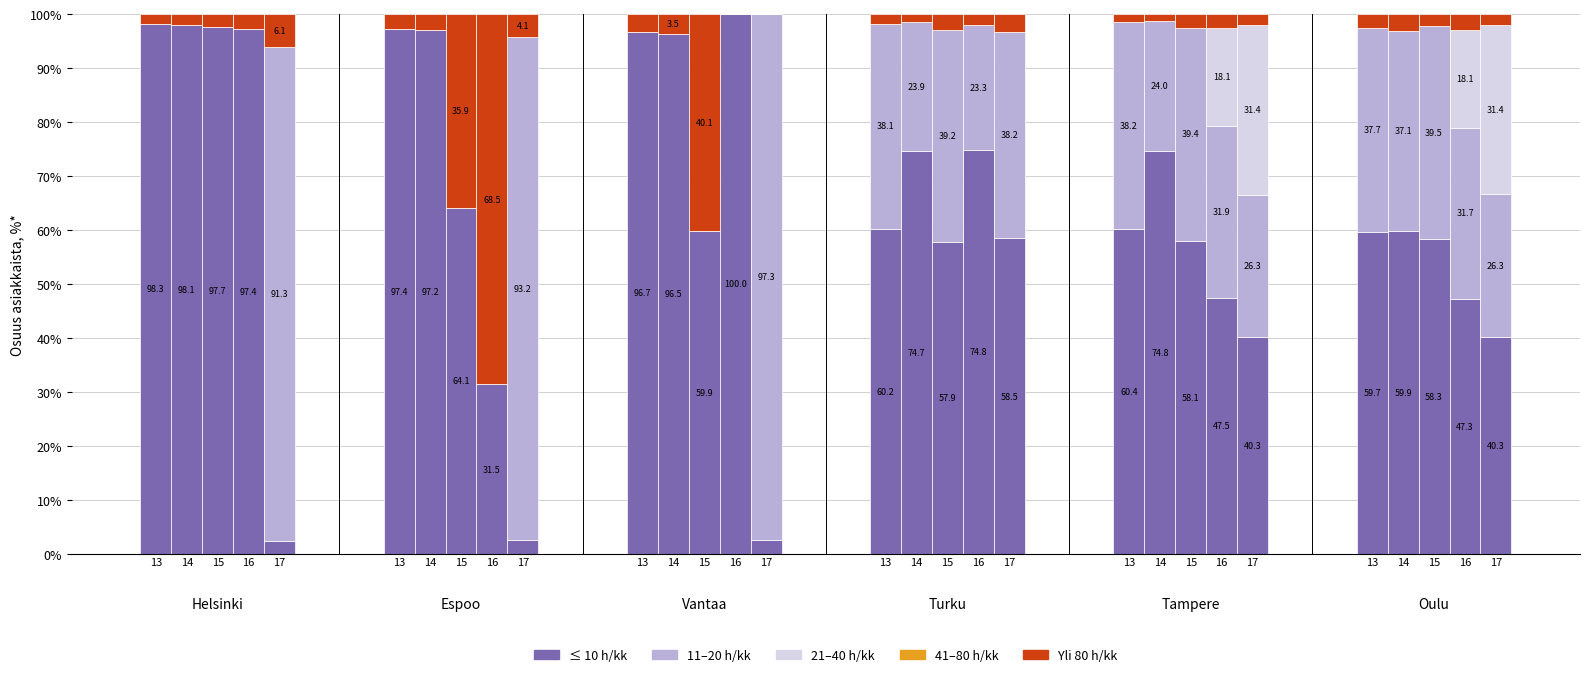

Count the number of categories in the chart.

30